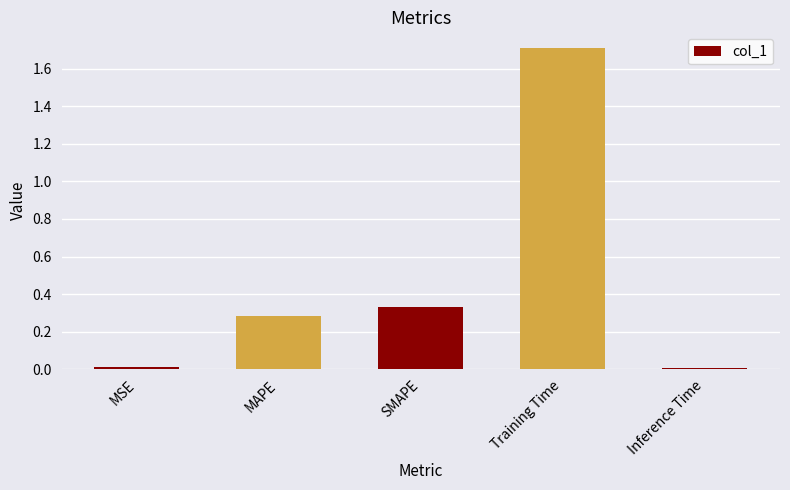

What is the label of the 4th bar from the left?

Training Time